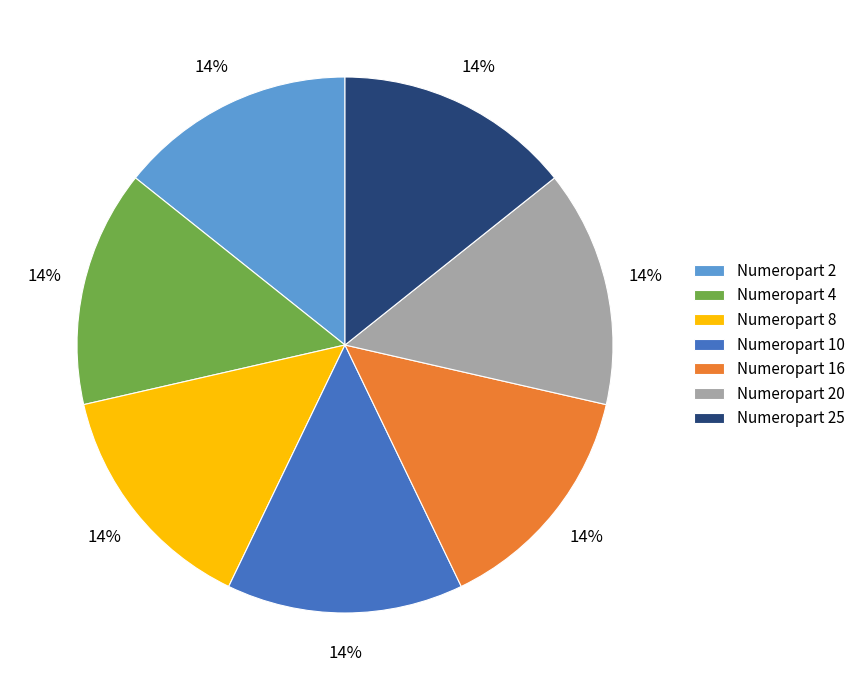

True or false: Numeropart 10 accounts for 14% of the total.

True